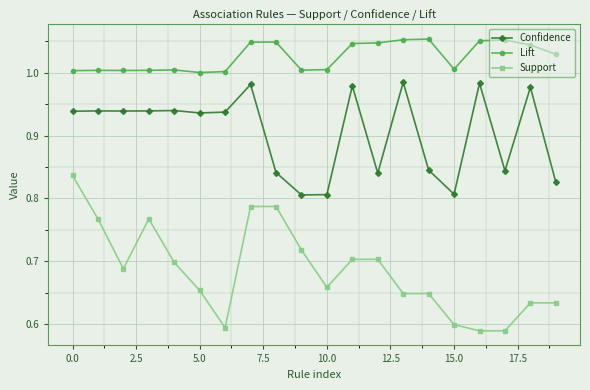

True or false: Confidence has more than 0 interior local peaks.

True